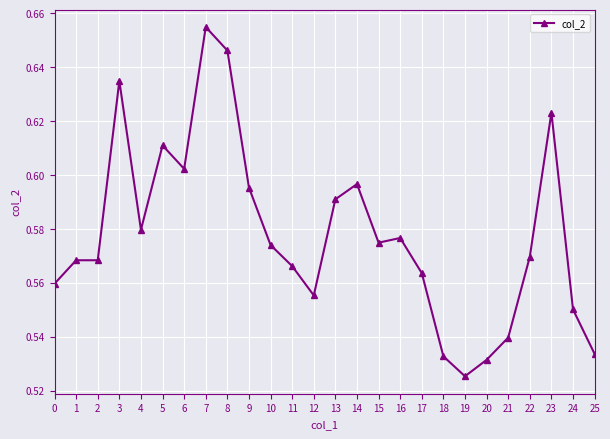

At which category does the chart reach its minimum across all series?

19